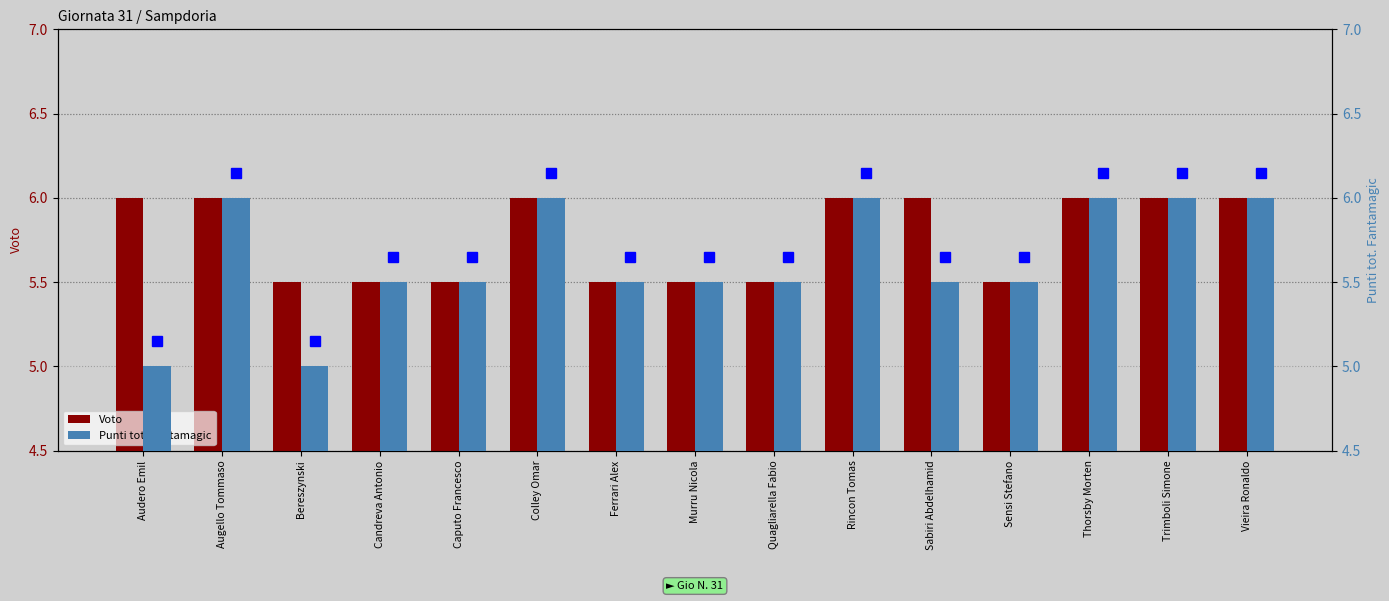

What is the average value of the Punti tot. Fantamagic series?

5.6